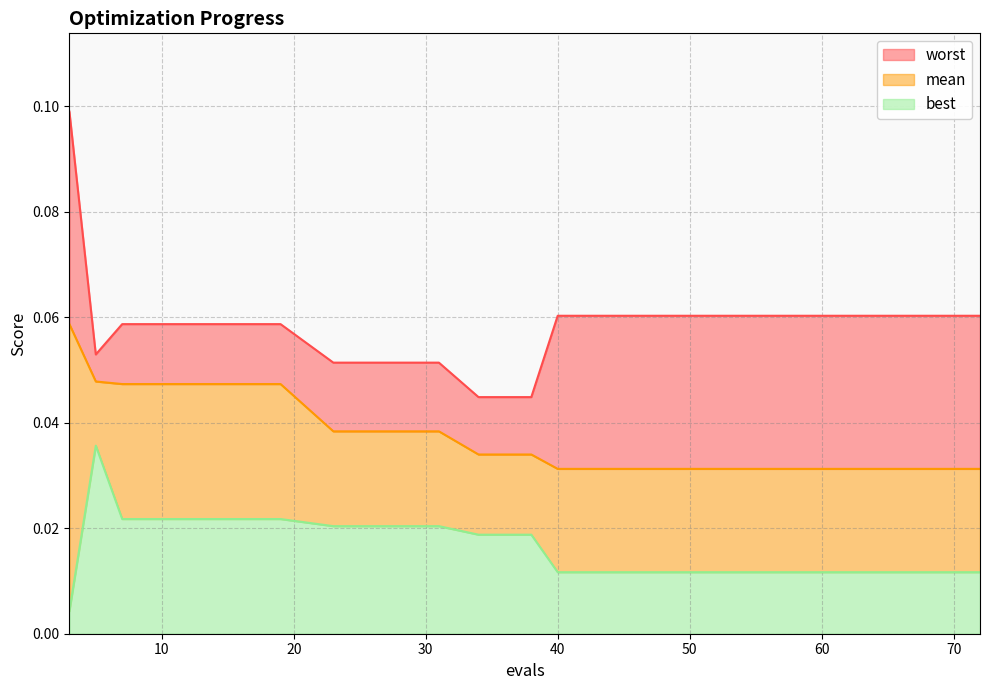

True or false: best and mean intersect in this chart.

False